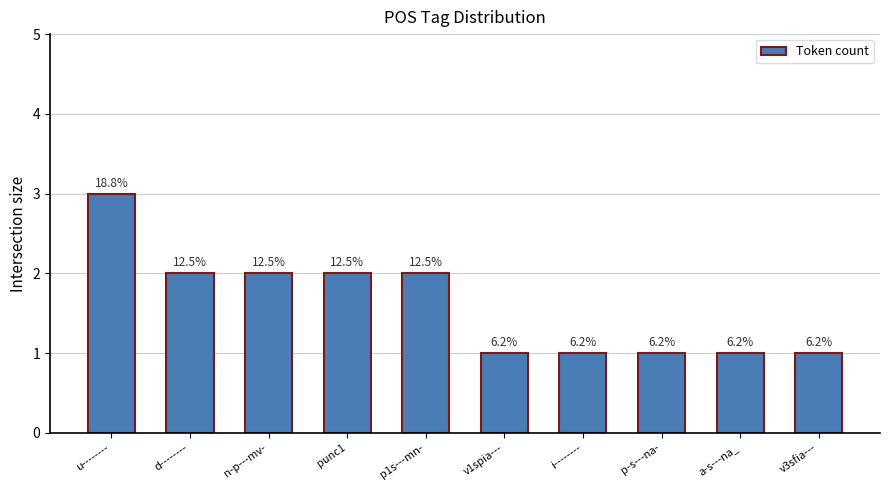

Does the chart contain any negative values?

No